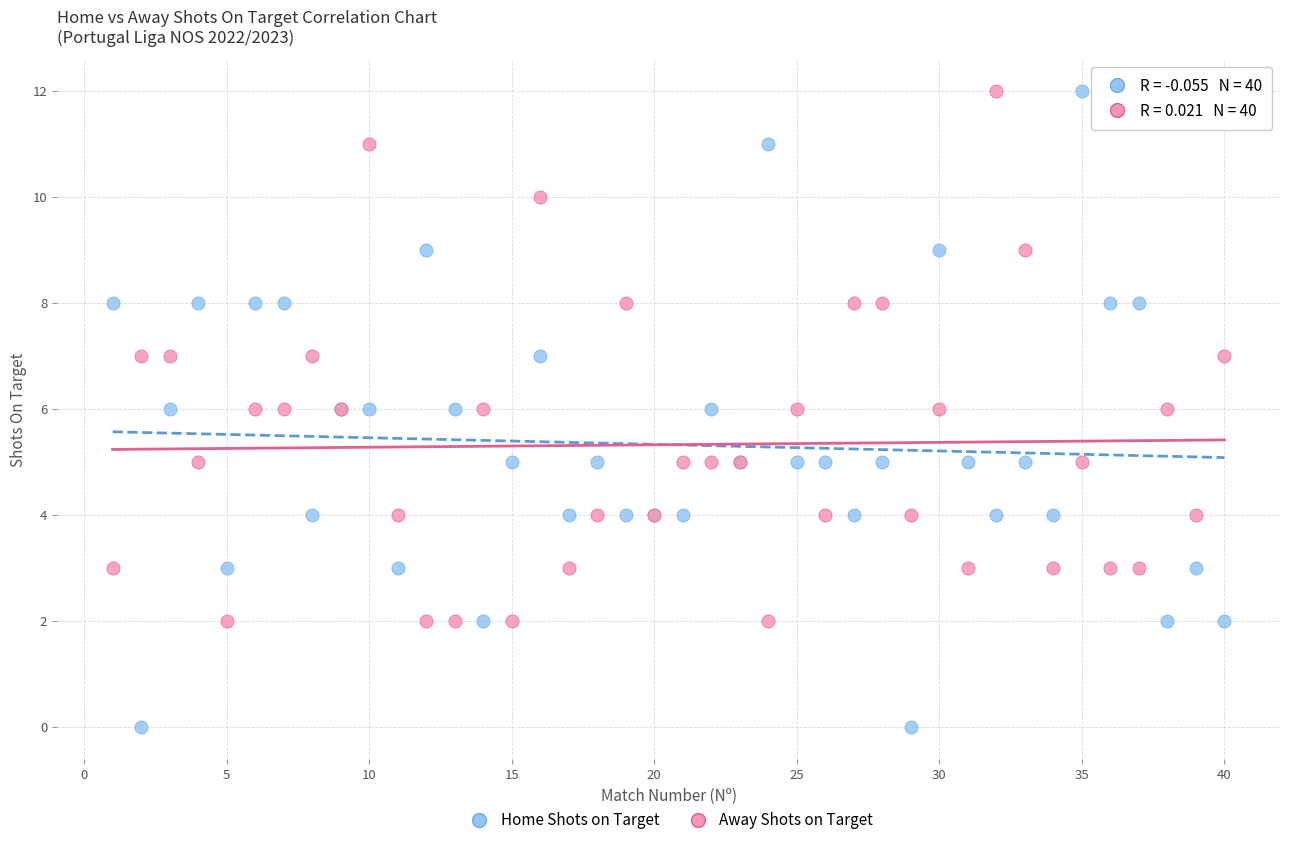

Which series reaches the minimum Y coordinate?

Home Shots on Target